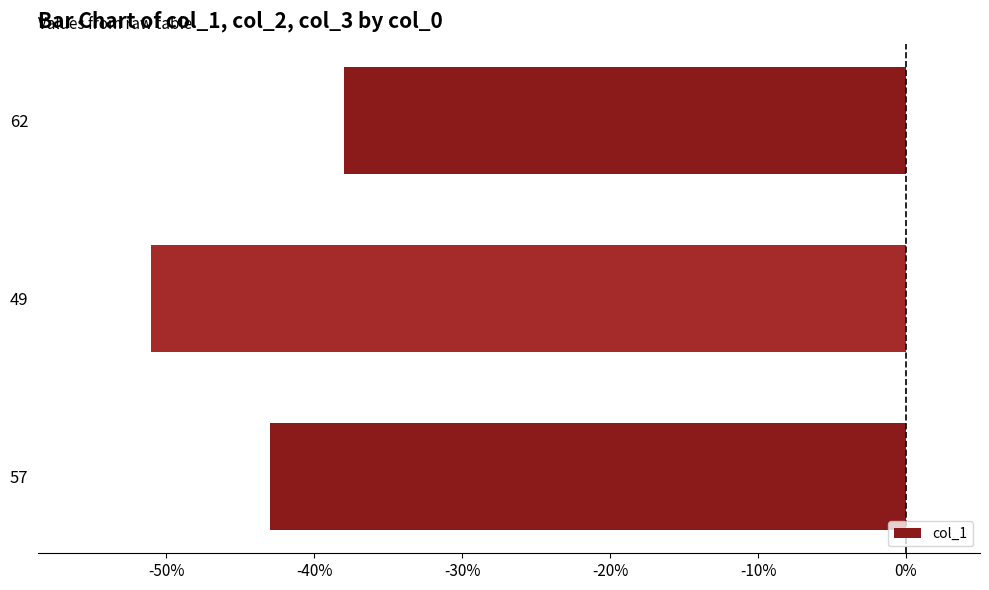

Where is the data nearest to the value -44?

57